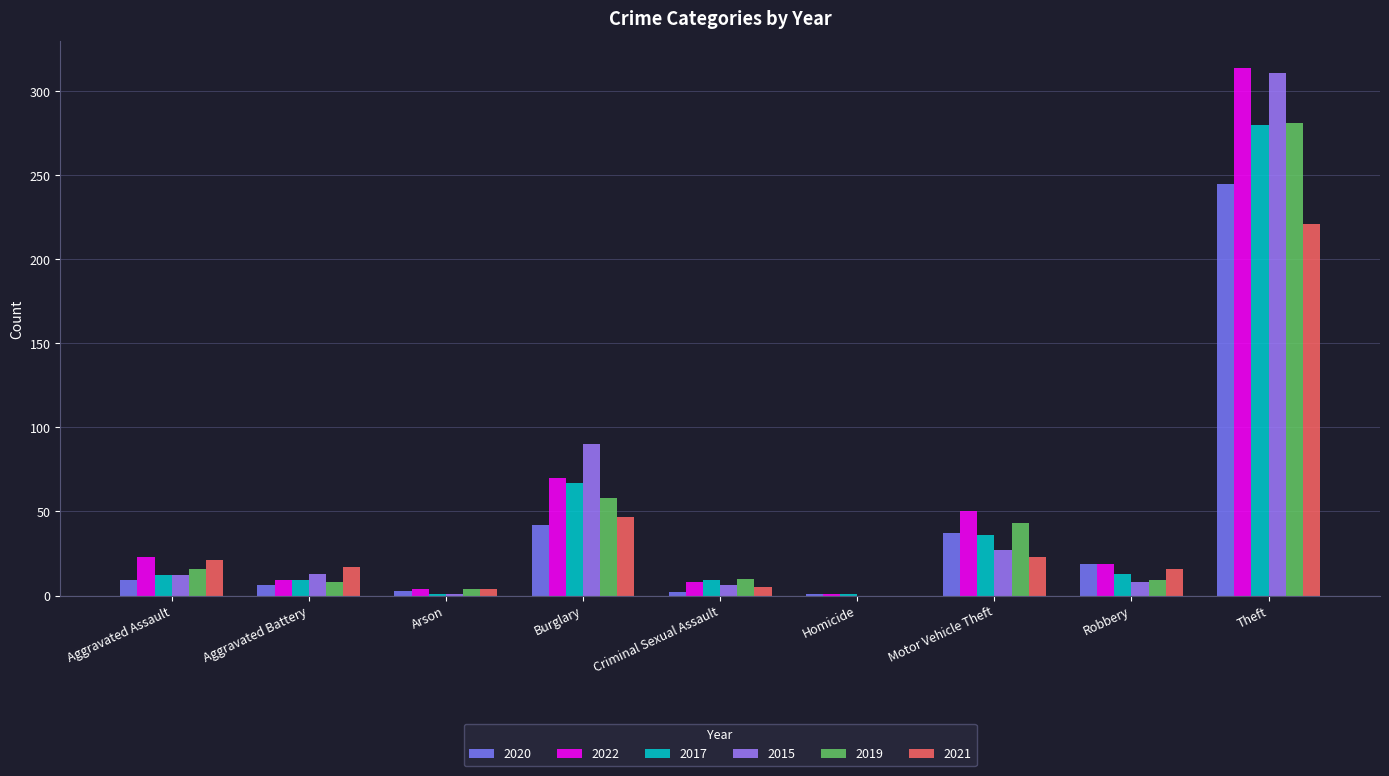

What is the label of the 1st bar from the left?

Aggravated Assault